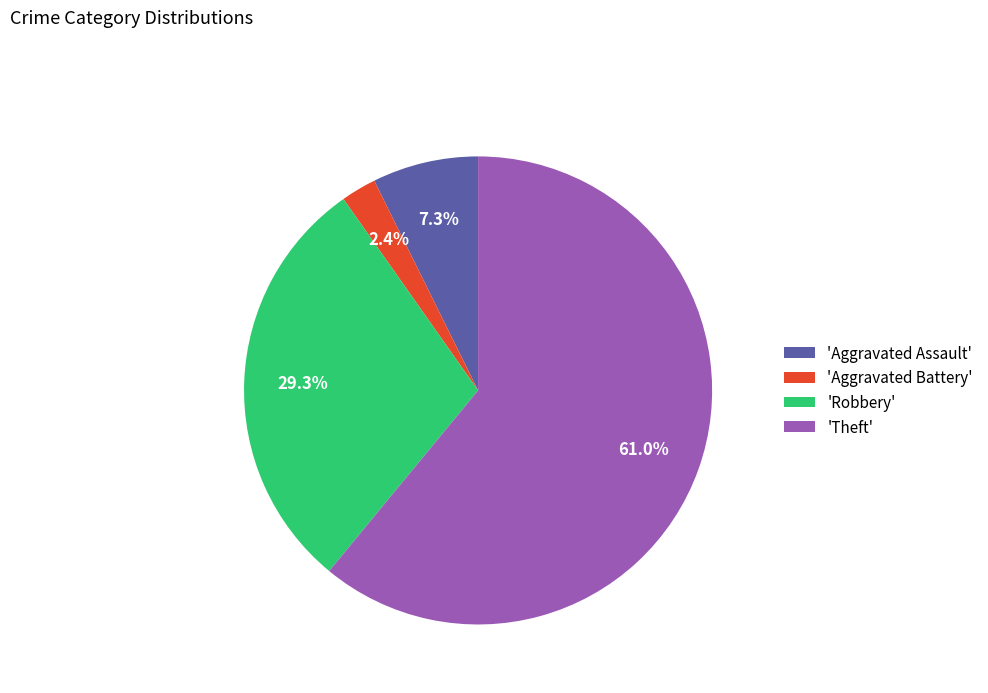

Rank the categories by value from highest to lowest.

'Theft', 'Robbery', 'Aggravated Assault', 'Aggravated Battery'